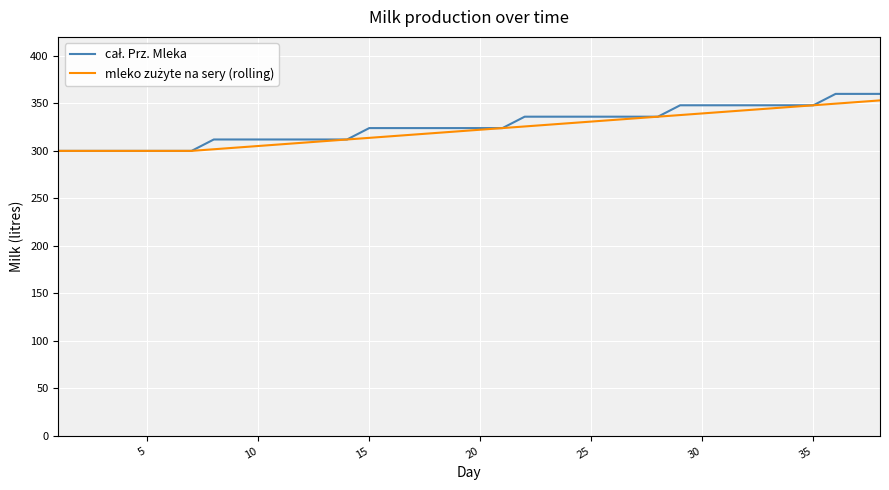

What is the smallest value displayed?

300.0